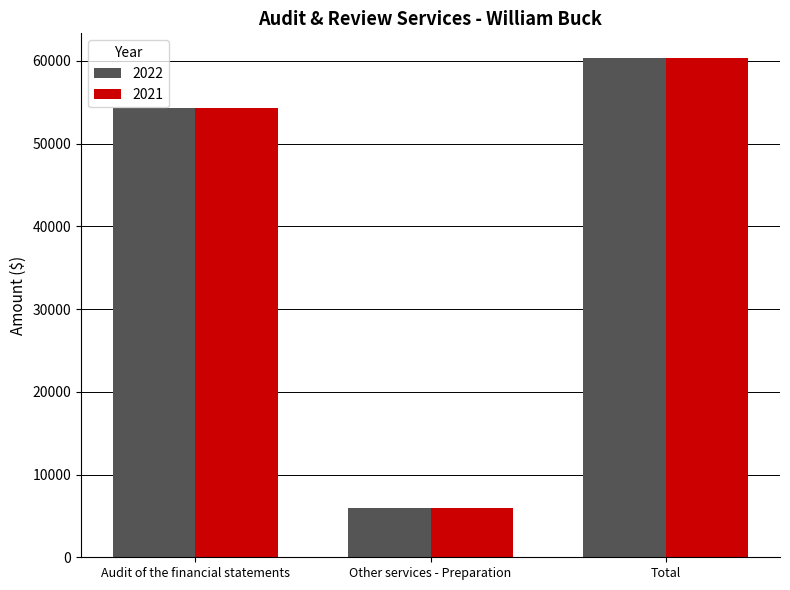

What position from the right is Other services - Preparation?

2